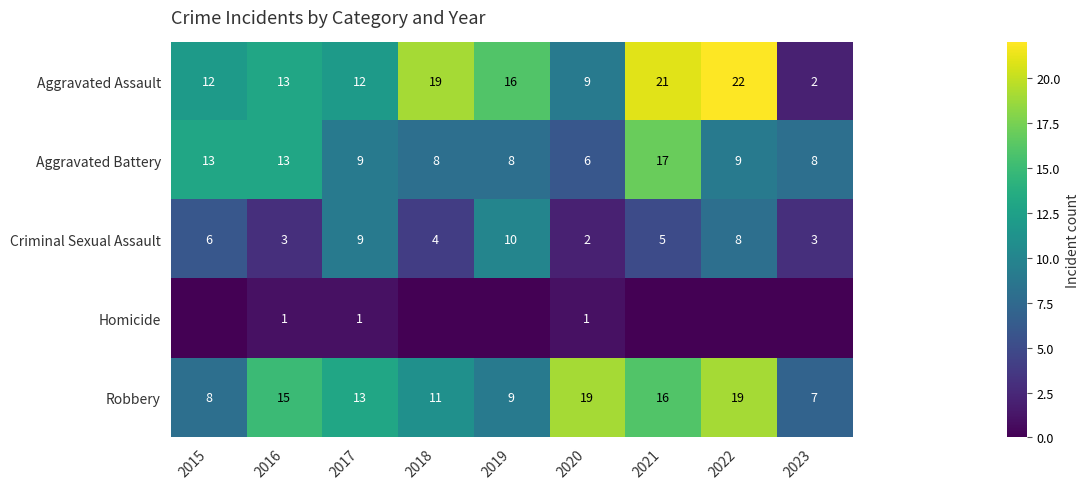

What is the sum of all Aggravated Battery values?

91